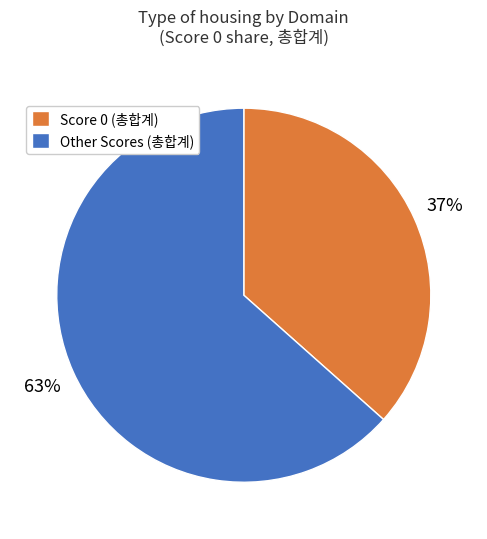

True or false: Score 0 (총합계) accounts for 42% of the total.

False